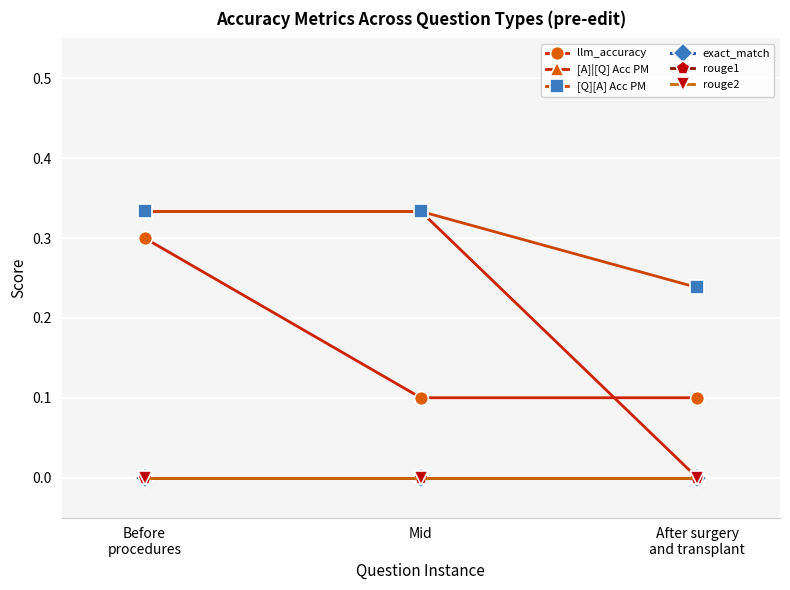

Is this an area chart (filled region under the line)?

No